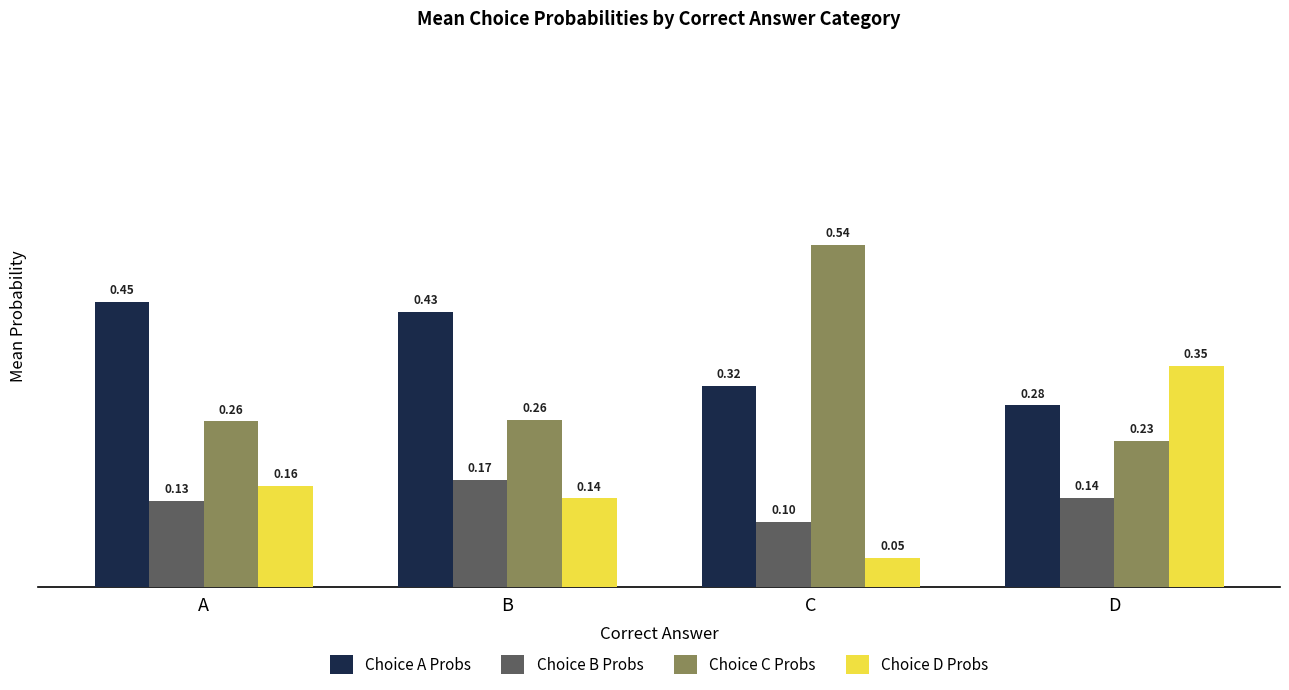

Which series has the largest total across all categories?

Choice A Probs